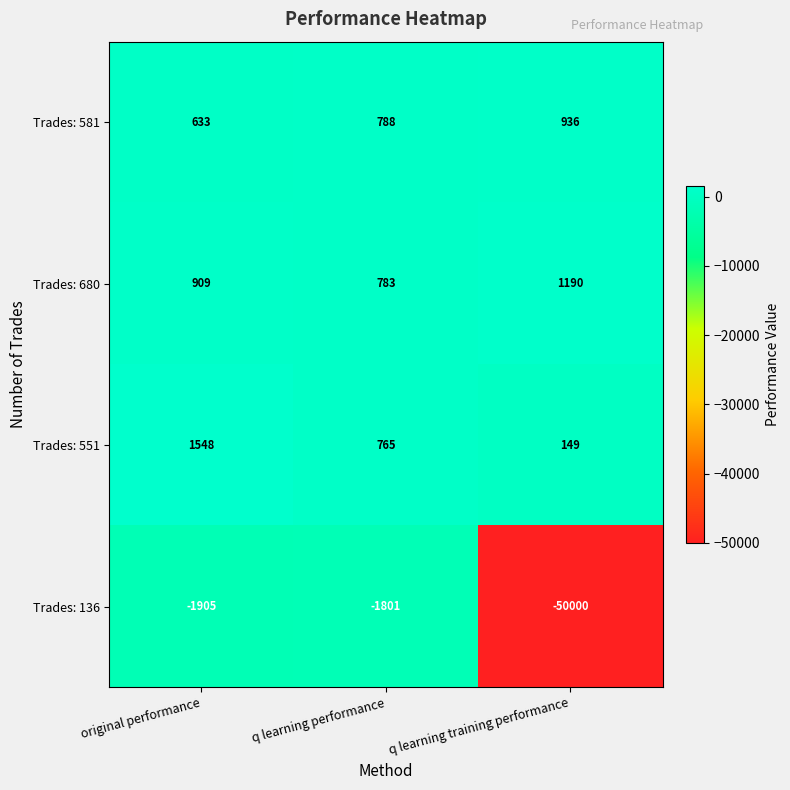

The value of Trades: 581 at q learning training performance is 260. True or false?

False